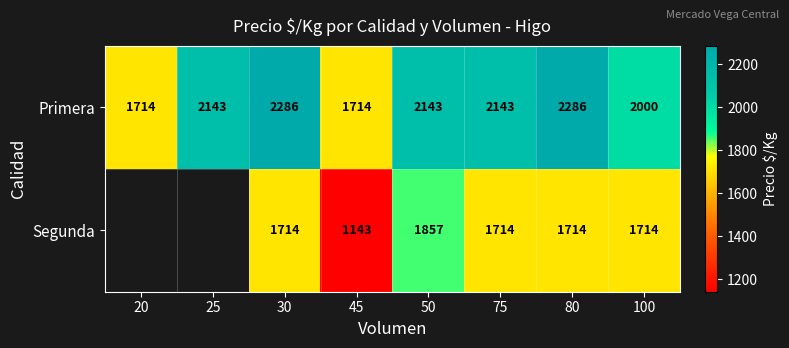

What is the difference between the highest and lowest values at 50?

286